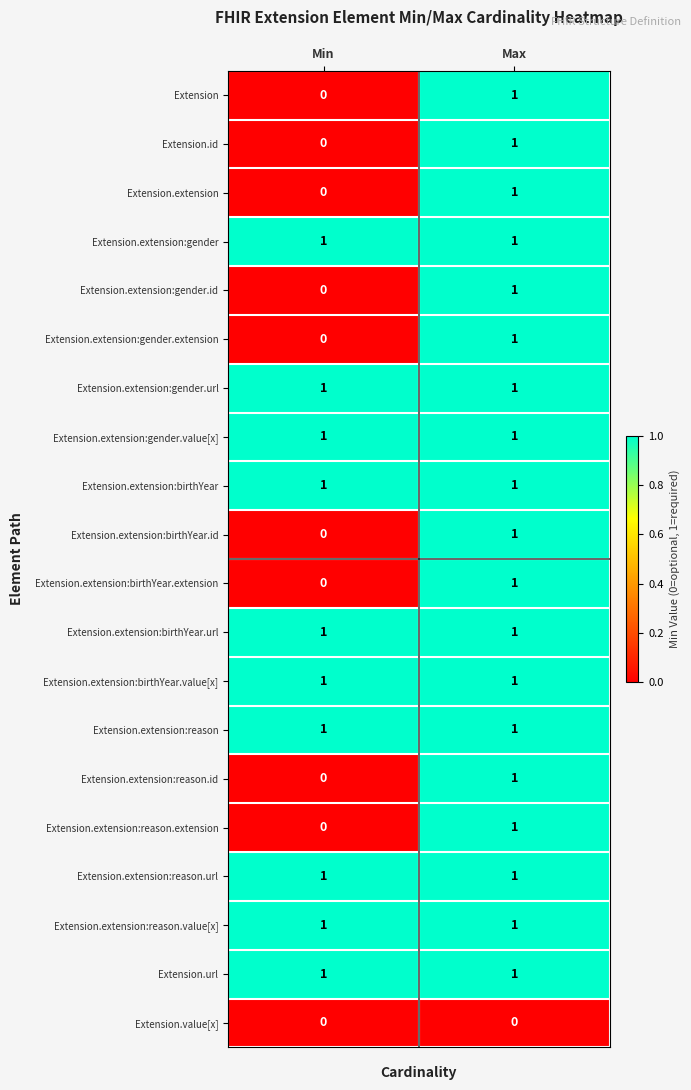

At which category is the sum across all series the highest?

Max